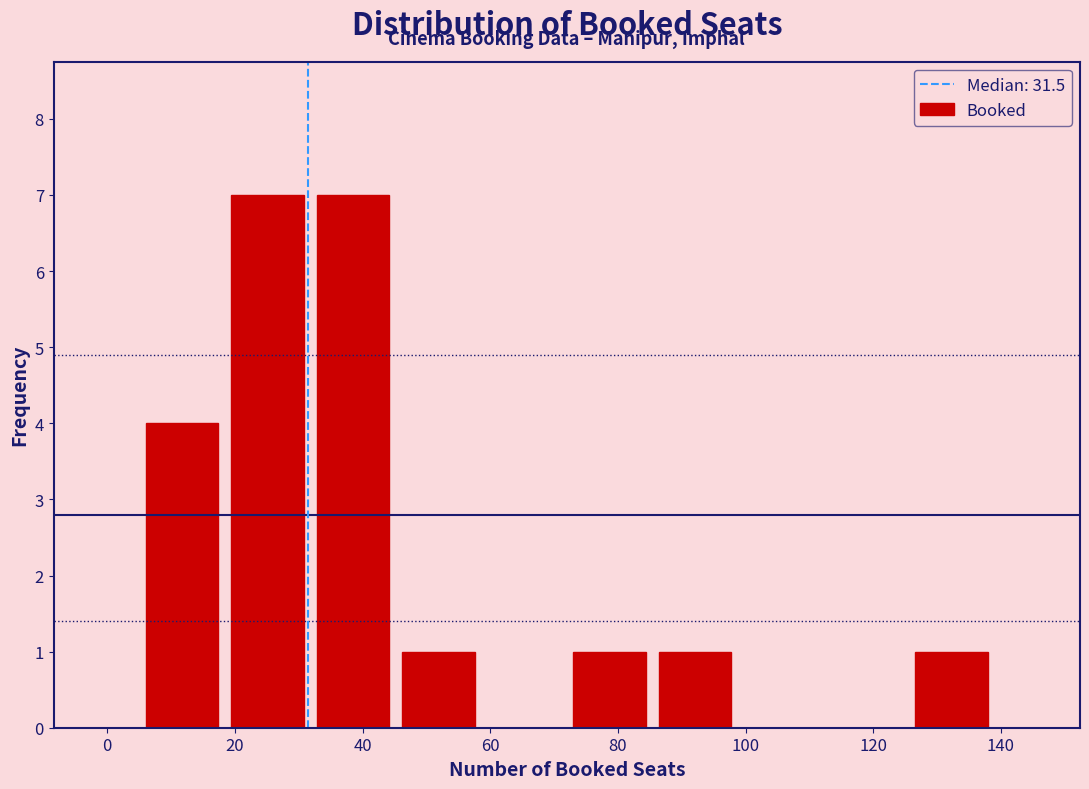

Reading left to right, list every bar in this chart as the range it spans on the x-axis followed by its height. Neither the bar edges nor the heights are printed on the chart, so give them approximately, as read against the axes.

5.0 to 18.4: 4
18.4 to 31.8: 7
31.8 to 45.2: 7
45.2 to 58.6: 1
58.6 to 72.0: 0
72.0 to 85.4: 1
85.4 to 98.8: 1
98.8 to 112.2: 0
112.2 to 125.6: 0
125.6 to 139.0: 1